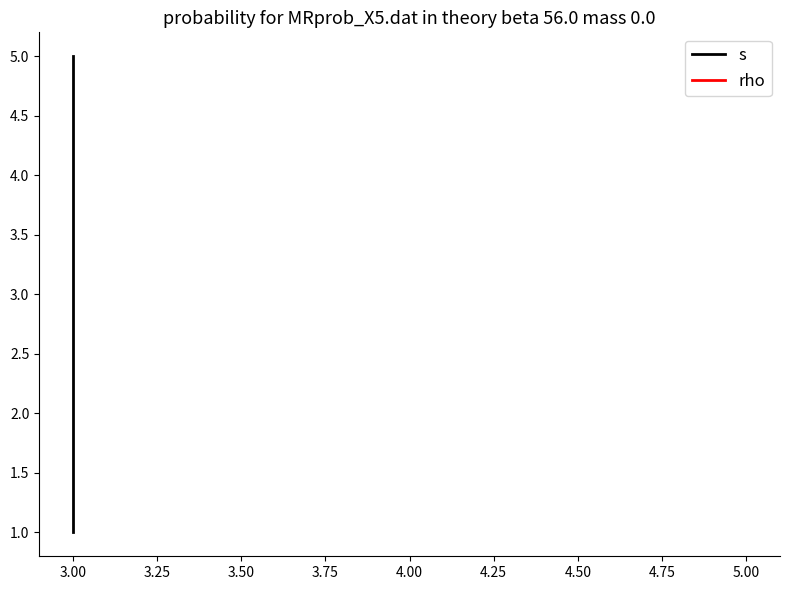

Where is s nearest to the value 3?

3